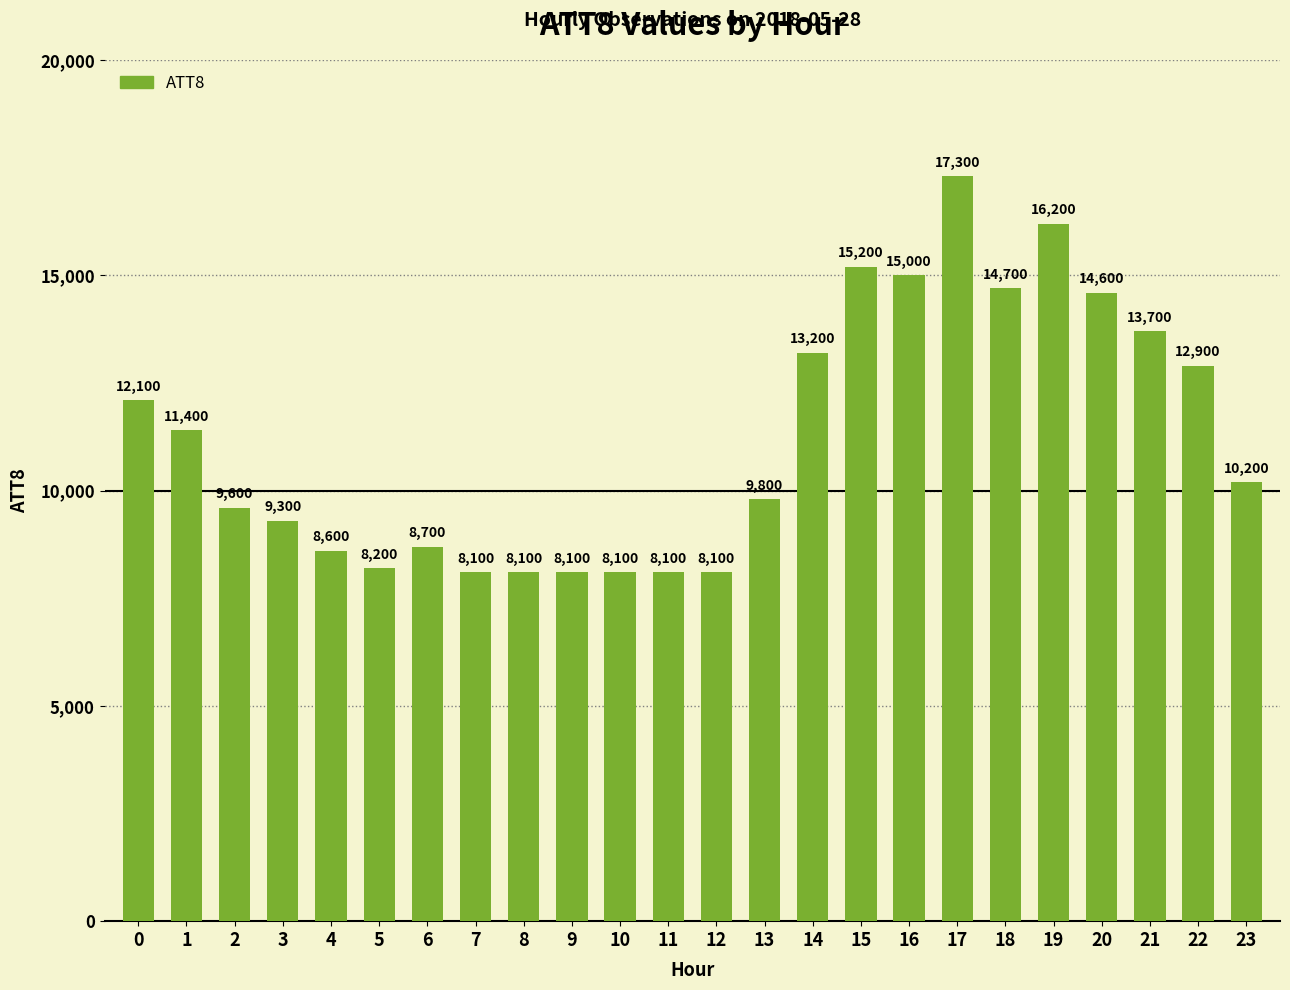

Reading left to right, transcribe all the data shown in this chart.

0=12100	1=11400	2=9600	3=9300	4=8600	5=8200	6=8700	7=8100	8=8100	9=8100	10=8100	11=8100	12=8100	13=9800	14=13200	15=15200	16=15000	17=17300	18=14700	19=16200	20=14600	21=13700	22=12900	23=10200